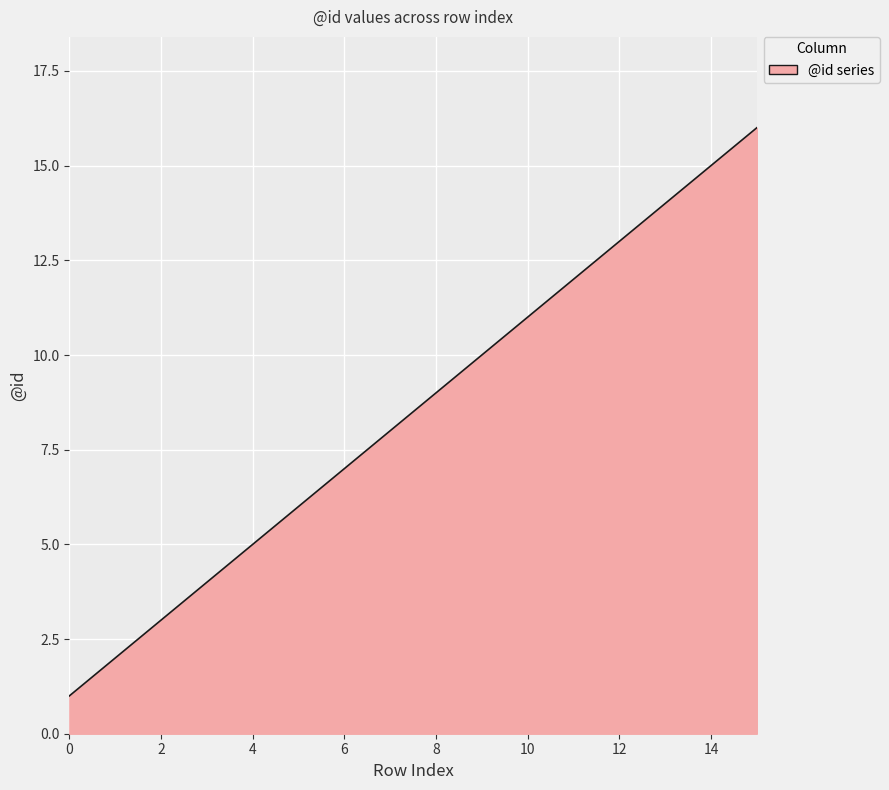

What is the greatest value displayed?

16